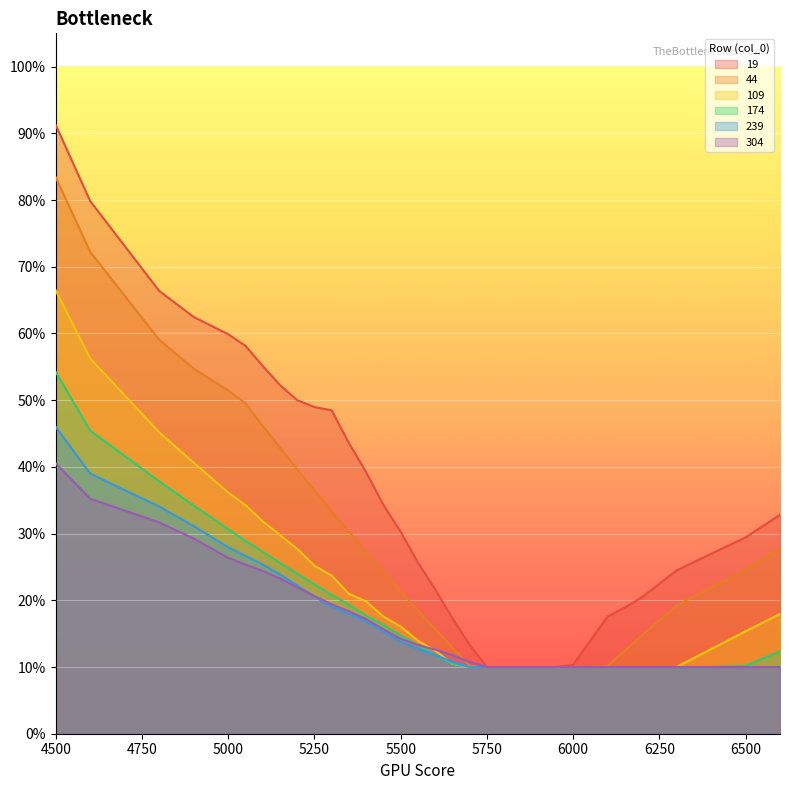

What is the difference between the second highest and minimum values in the 109 series?

0.5